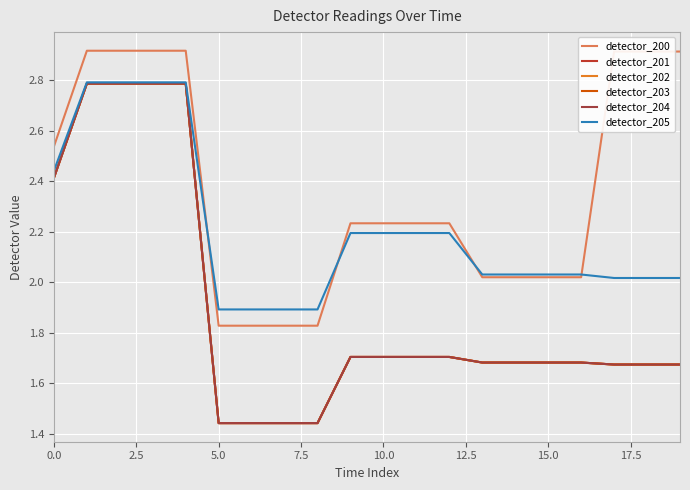

Is this an area chart (filled region under the line)?

No